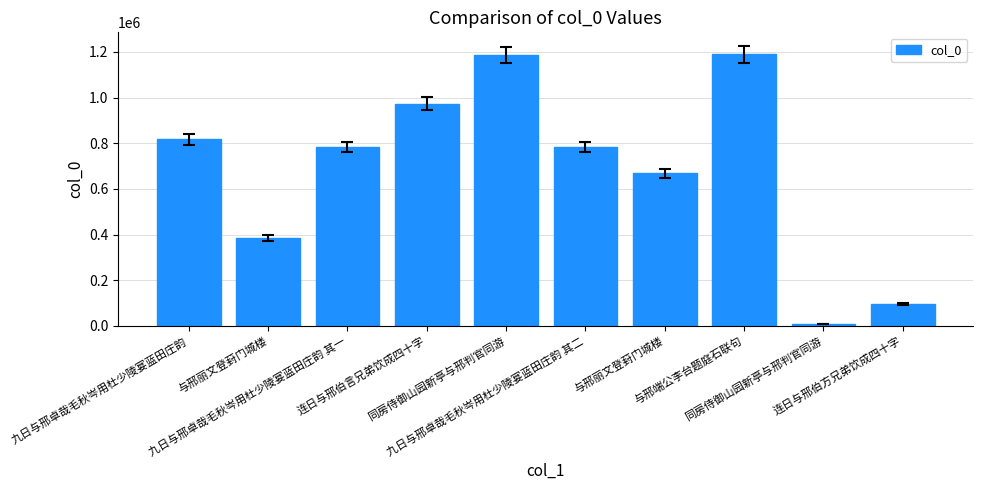

At which label is the value closest to 597763?

与邢丽文登葑门城楼